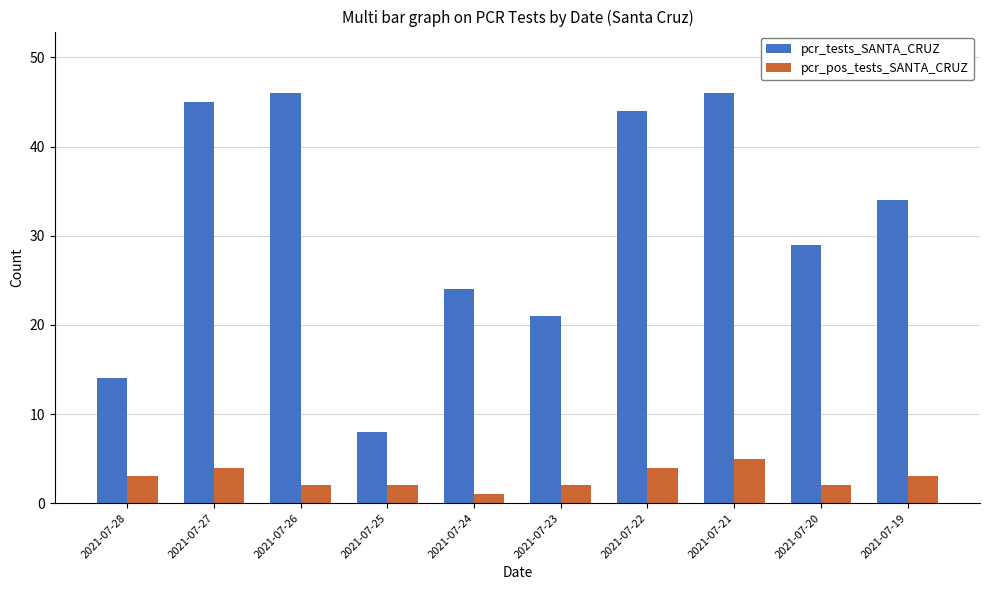

At how many categories does at least one series exceed 12?

9